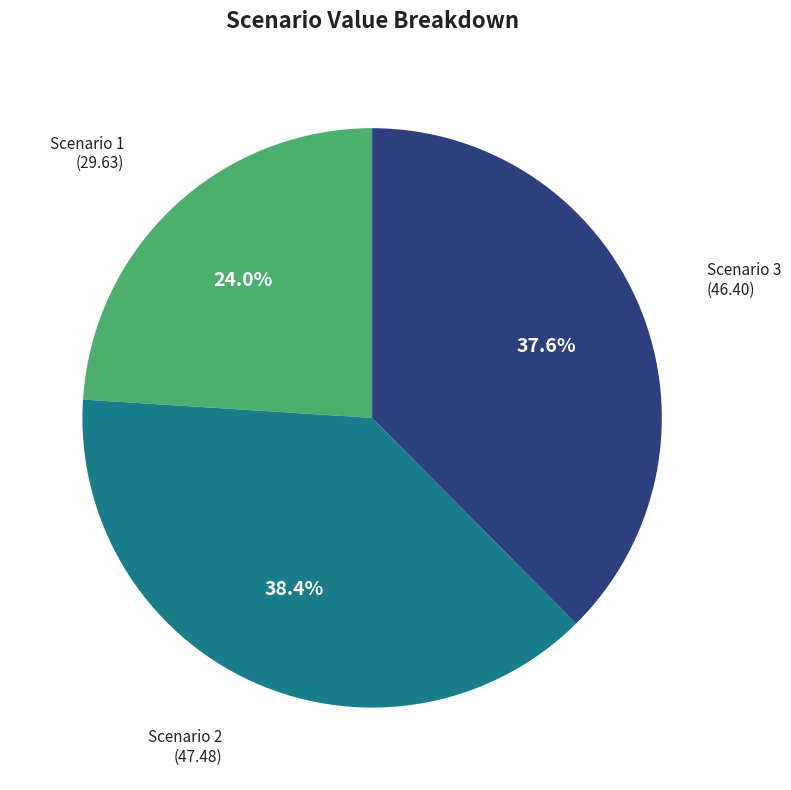

Does any single category account for the majority?

No